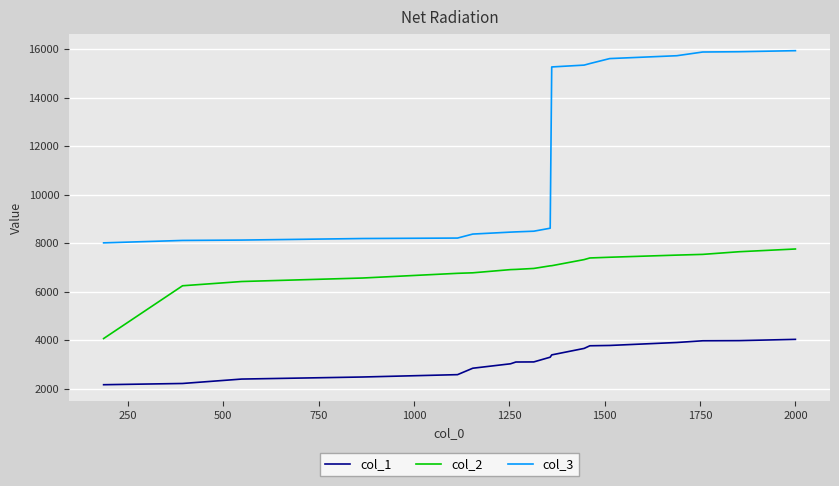

Which series has the largest total across all categories?

col_3